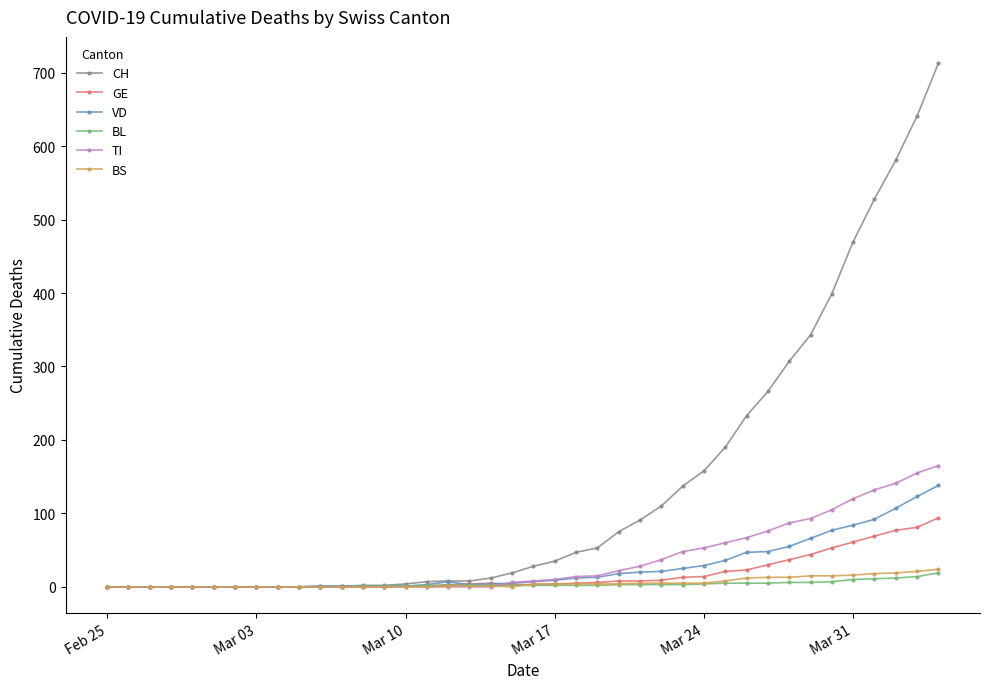

Does the chart display data point markers on the line(s)?

Yes